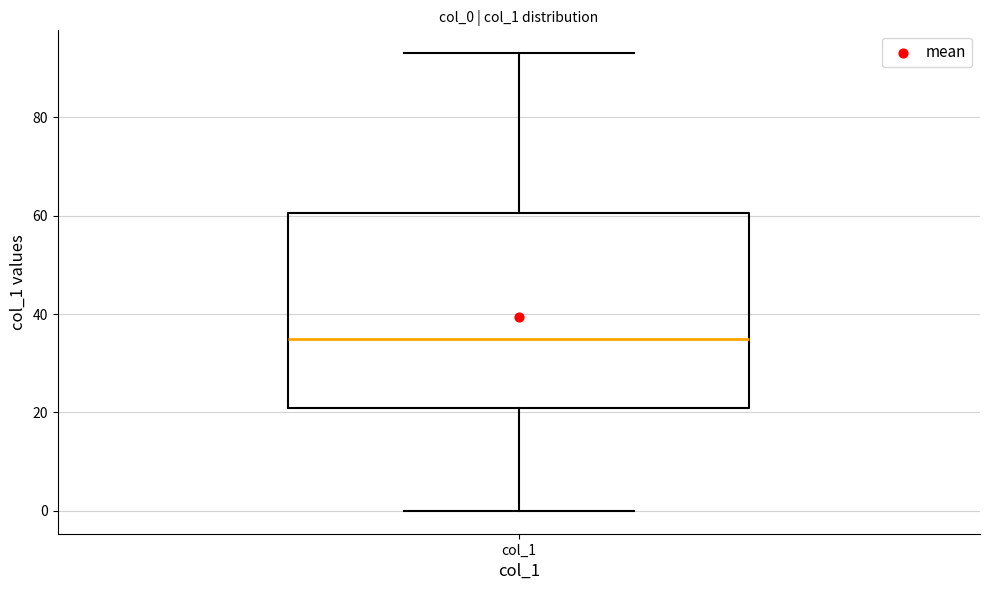

Transcribe this box plot: give where the median line is, the range the box spans, and where the two whiskers end, as read against the y-axis. The values are not printed on the chart, so give them approximately, as read against the axis.

median 36, box 22 to 60, whiskers 0 to 94